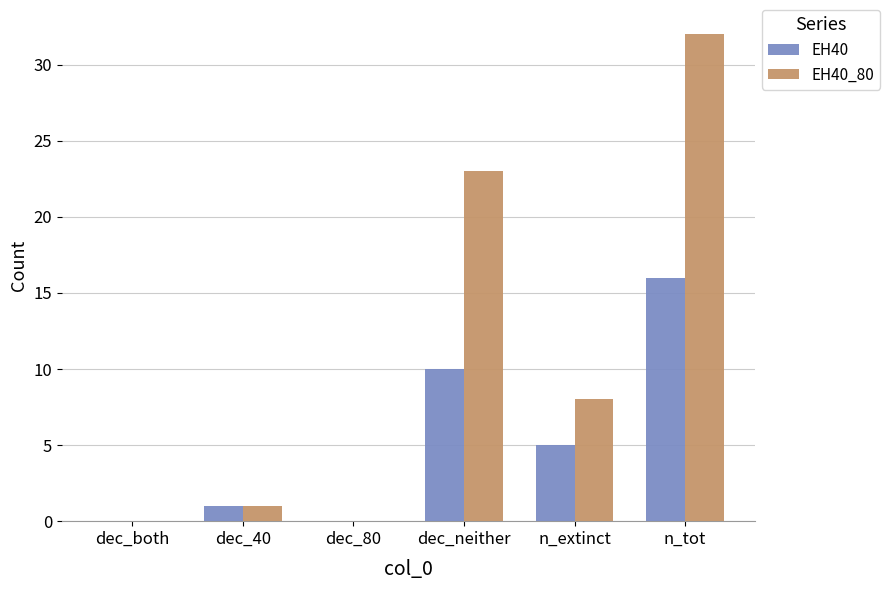

At which label does EH40_80 first exceed 8?

dec_neither